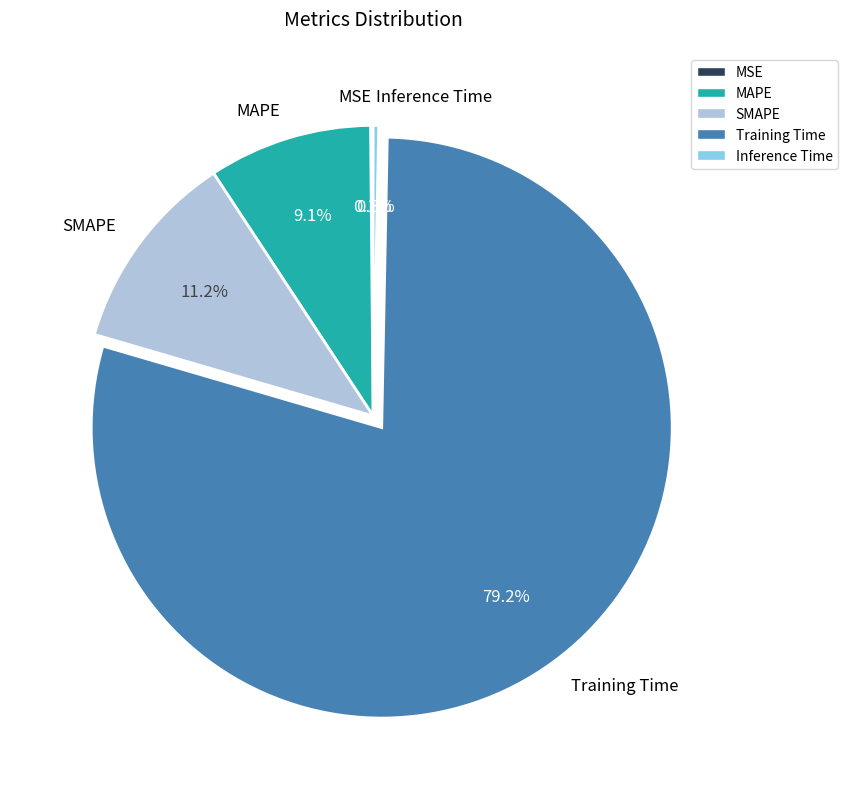

To the nearest percent, what is the difference between the largest and smallest slice percentages?

79%